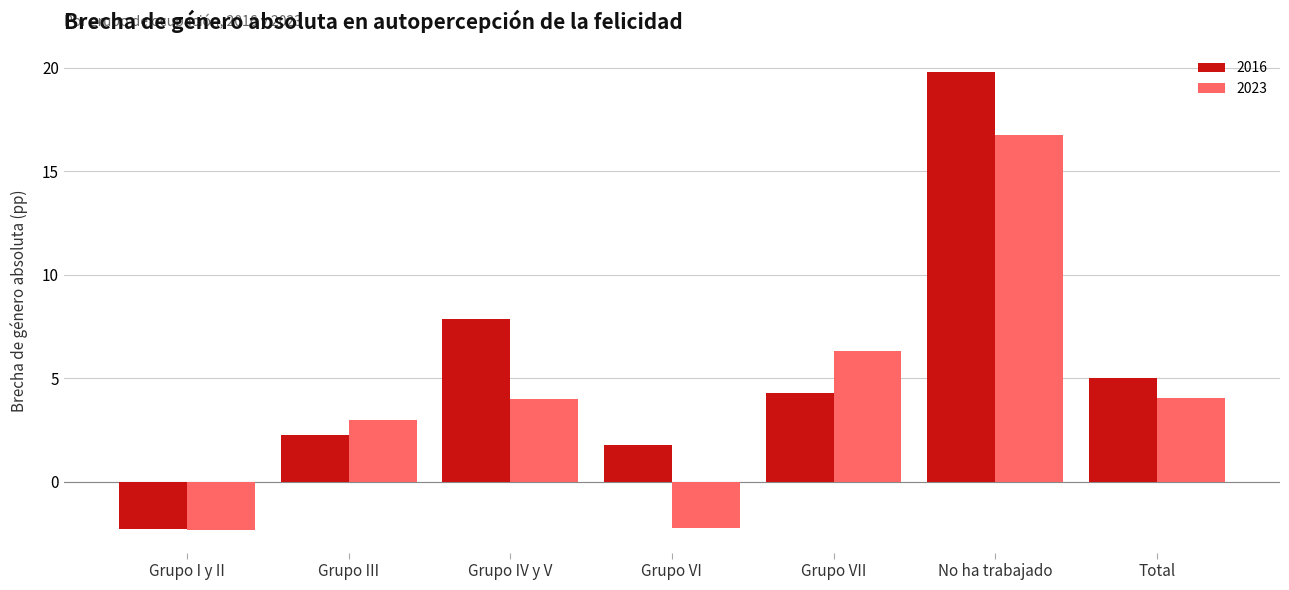

At how many categories does at least one series exceed 6?

3